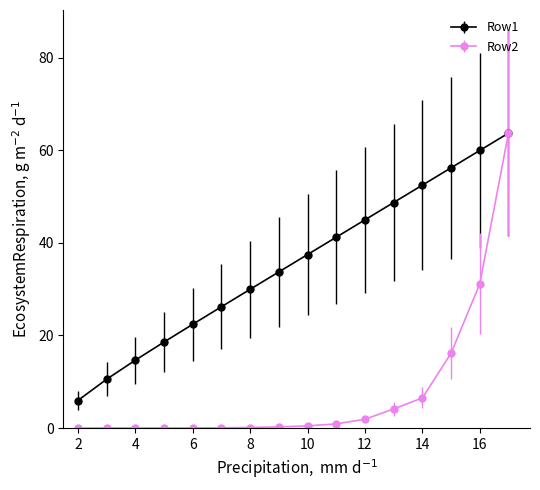

Which series has the largest range (max minus min)?

Row2